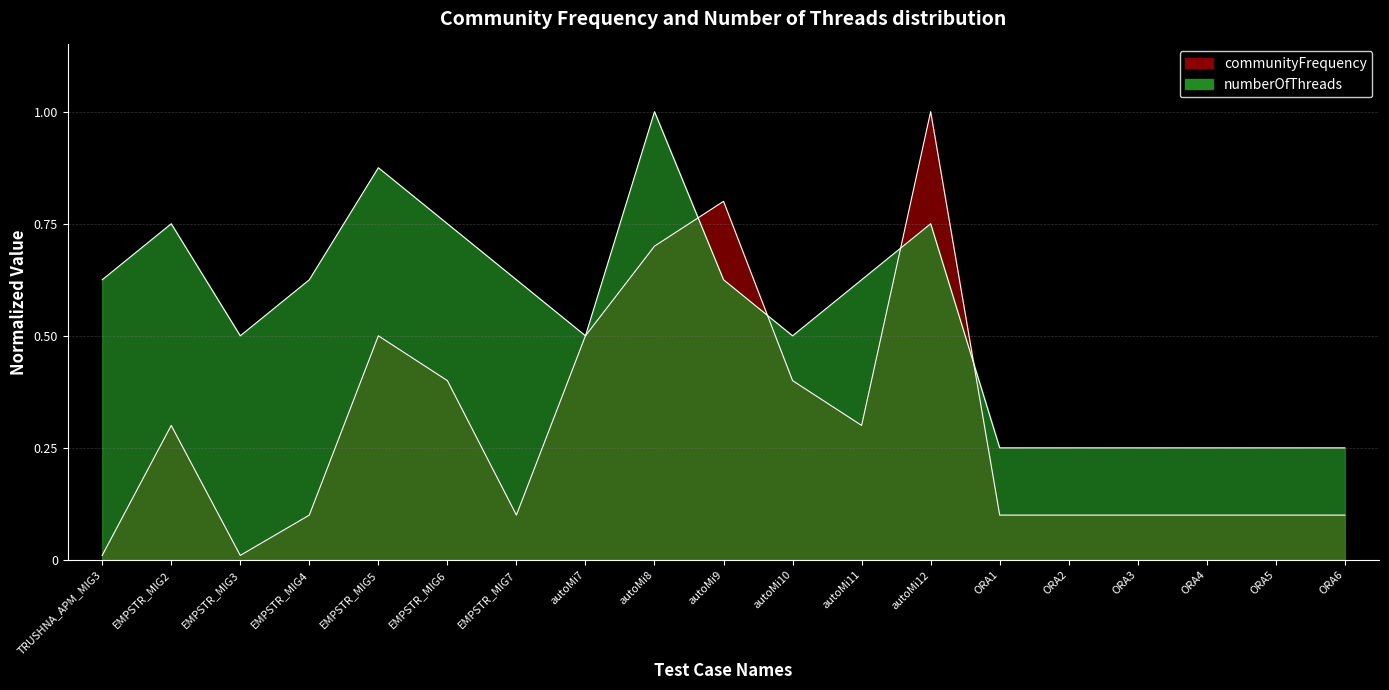

What is the label of the 19th point from the right?

TRUSHNA_APM_MIG3